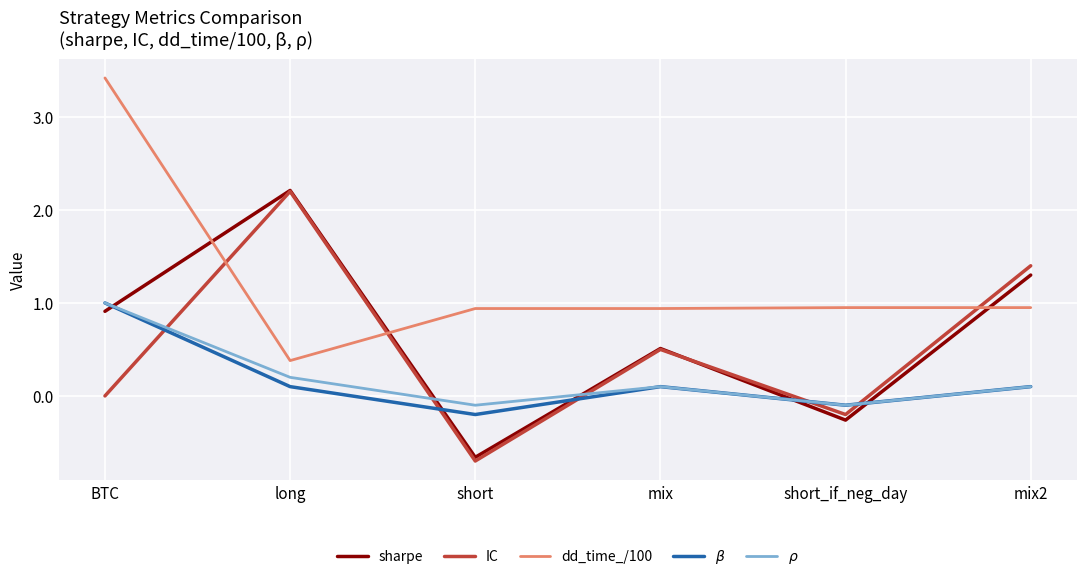

True or false: dd_time_/100 has a value of 3.4 at BTC.

True